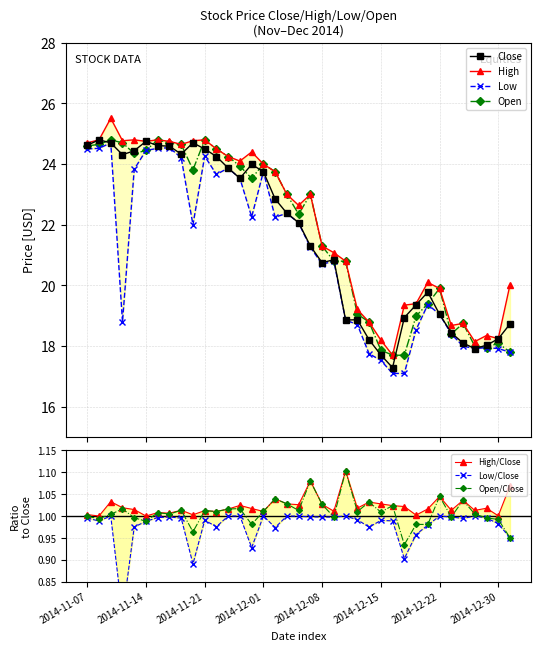

Which series has the widest spread of values?

High